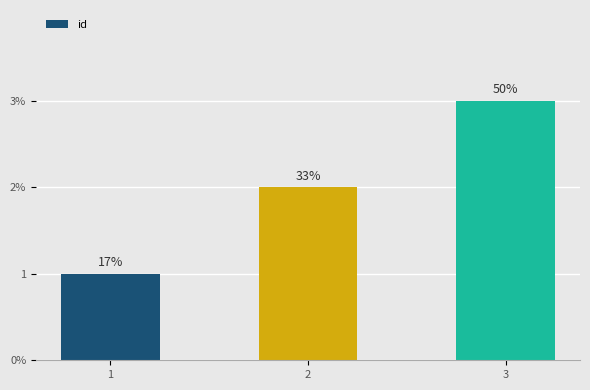

List the labels in order of value, smallest first.

1, 2, 3